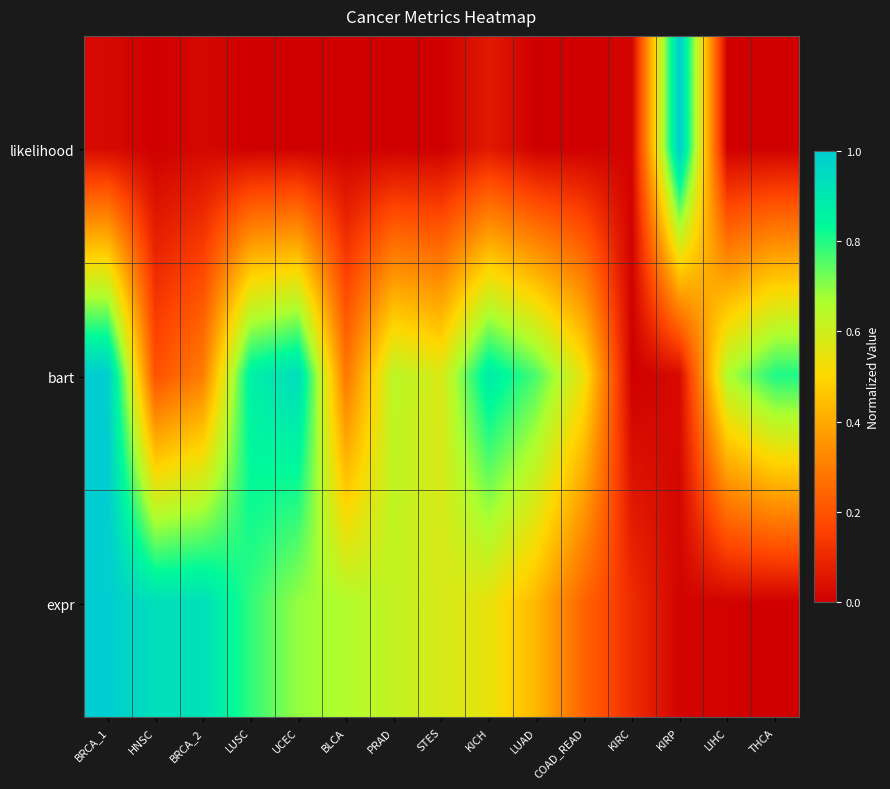

What is the greatest value displayed?

1.0